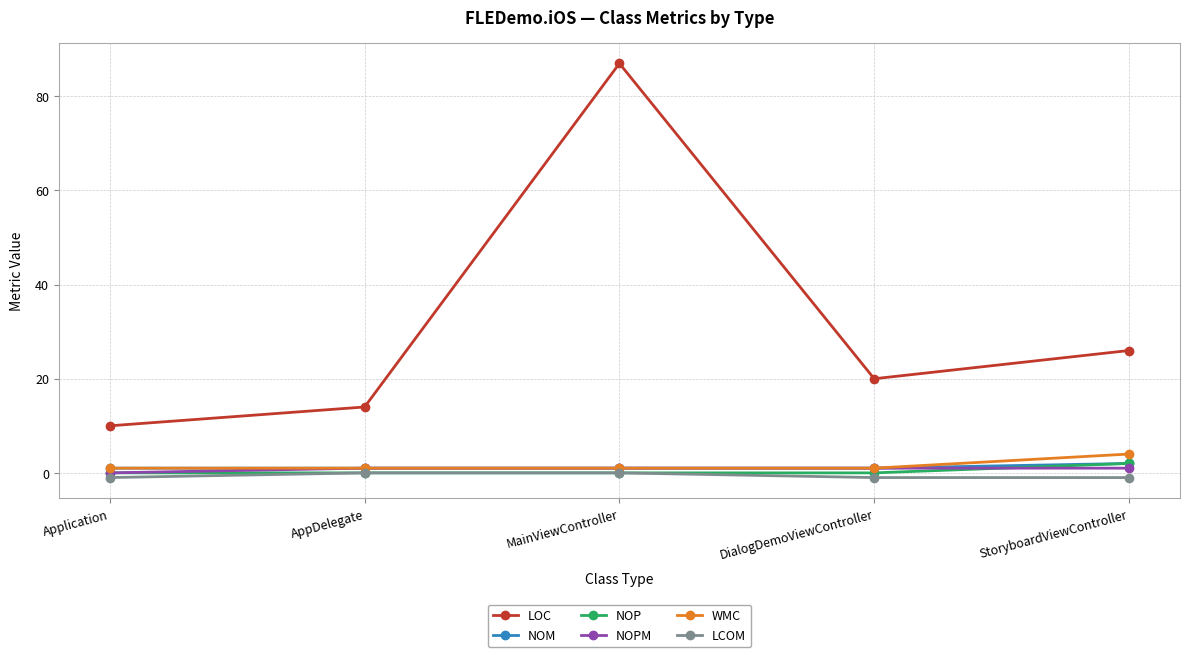

What are all the series names shown in the legend?

LOC, NOM, NOP, NOPM, WMC, LCOM